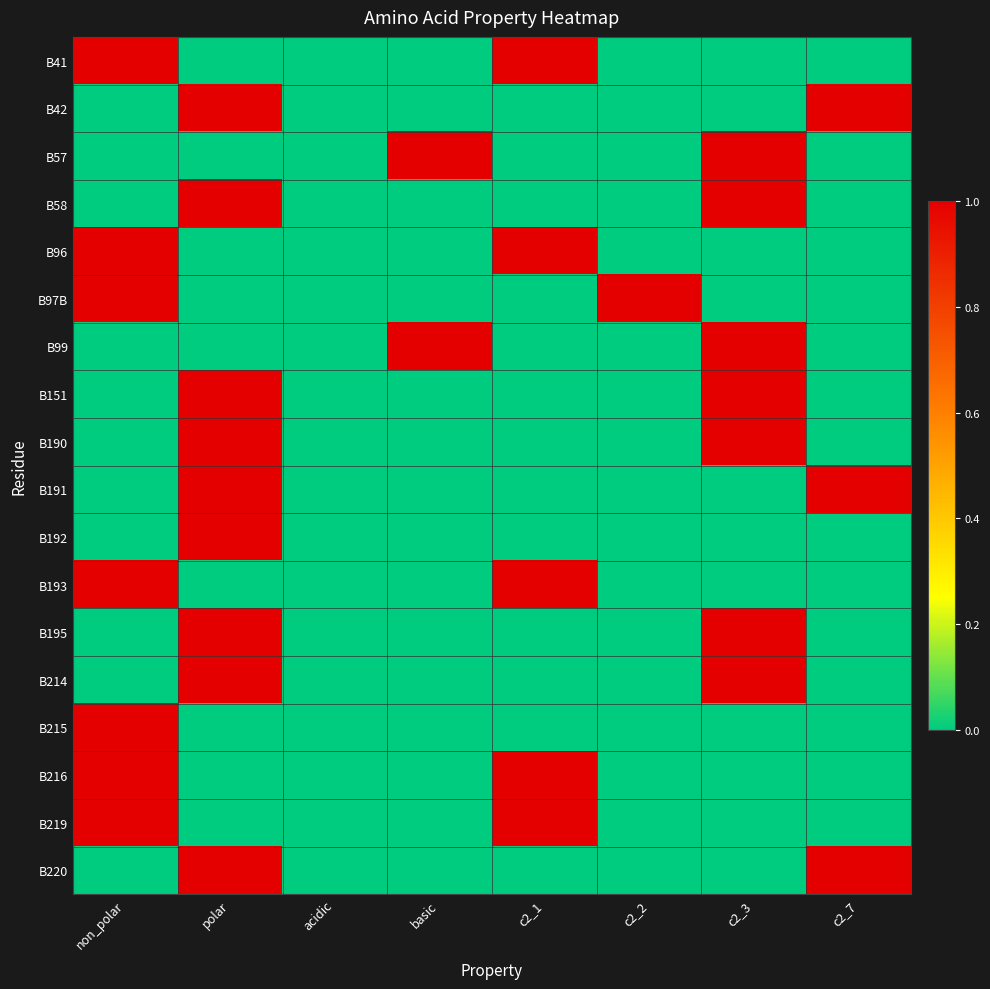

Rank the series by their maximum value, from lowest to highest.

B41, B42, B57, B58, B96, B97B, B99, B151, B190, B191, B192, B193, B195, B214, B215, B216, B219, B220